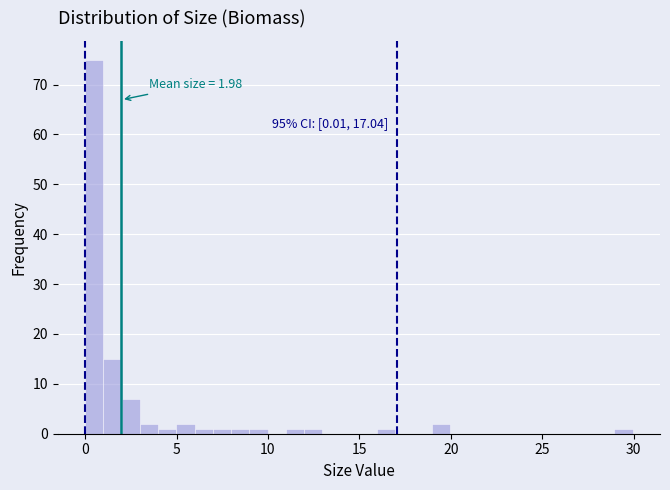

Read against the x-axis, roughly where is the centre of the tallest bar?

0.5